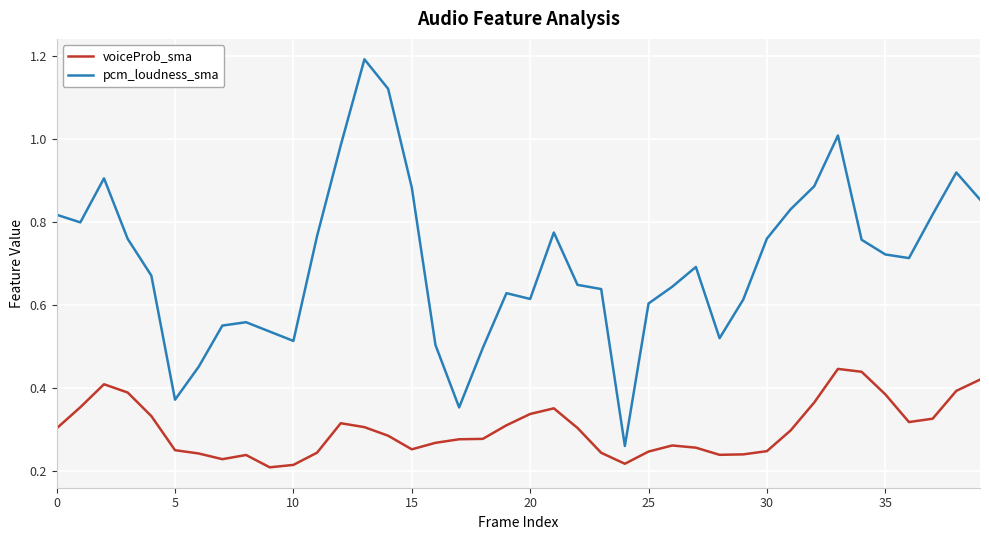

Count the number of categories in the chart.

40